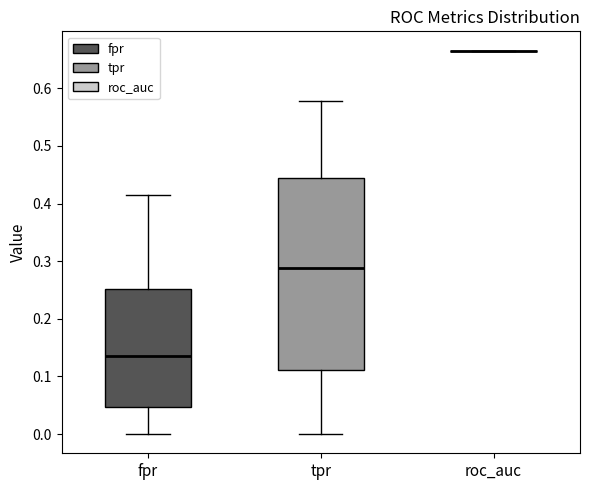

Reading left to right, transcribe this box plot: for each box, give where its median line is, the range the box spans, and where its two whiskers end, as read against the y-axis. The values are not printed on the chart, so give them approximately, as read against the axis.

fpr: median 0.14, box 0.05 to 0.25, whiskers 0.00 to 0.42
tpr: median 0.29, box 0.11 to 0.44, whiskers 0.00 to 0.58
roc_auc: box collapsed to a line at 0.67, whiskers 0.67 to 0.67